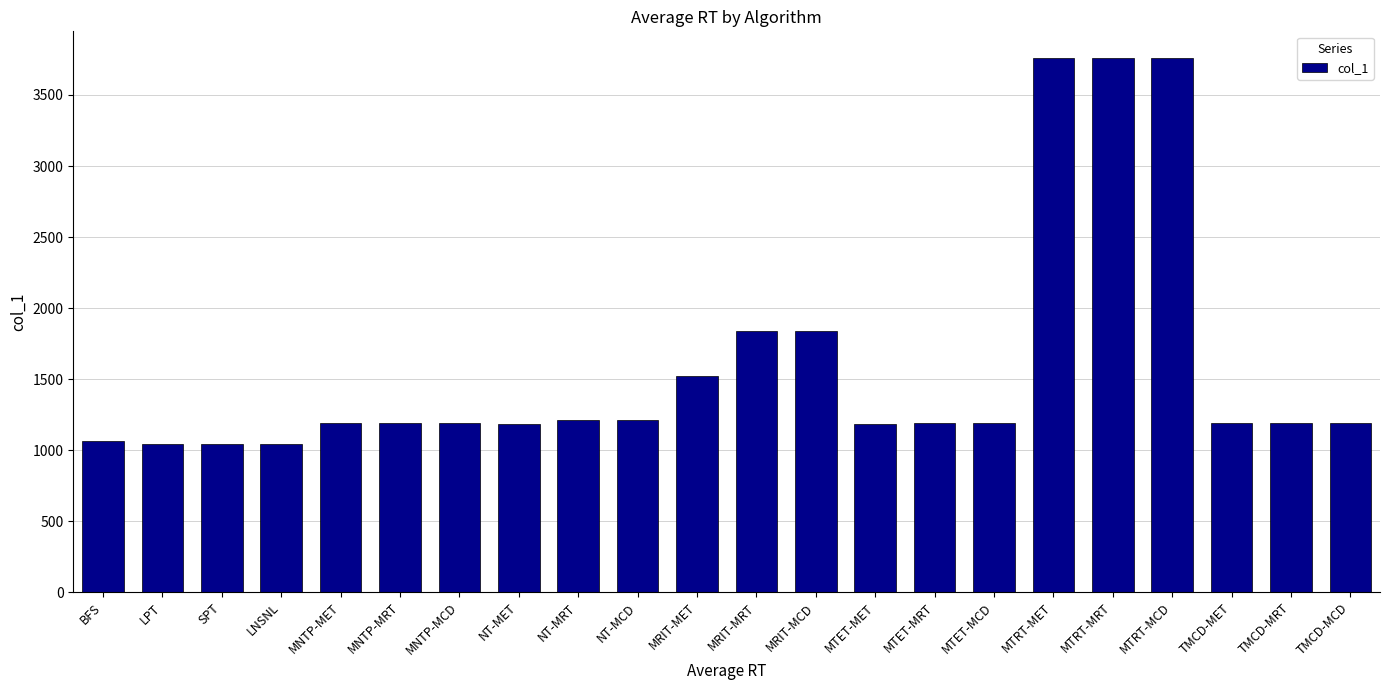

What is the change in value from MNTP-MRT to MRIT-MET?

+329.6